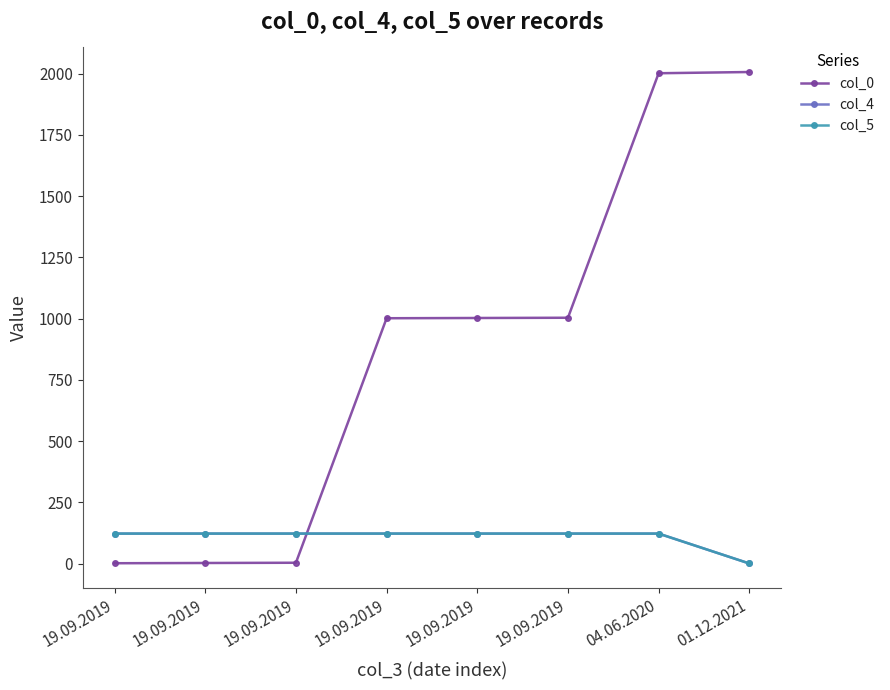

What is the lowest value of the col_5 series?

1